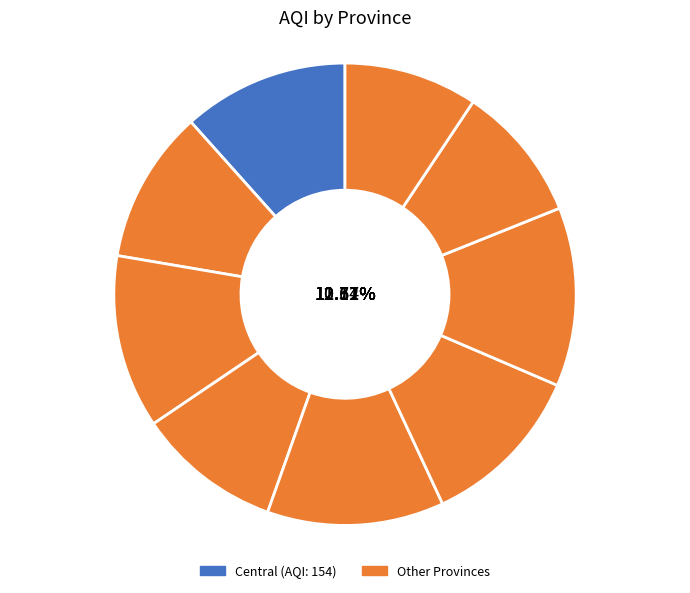

Which slice is the smallest?

Western